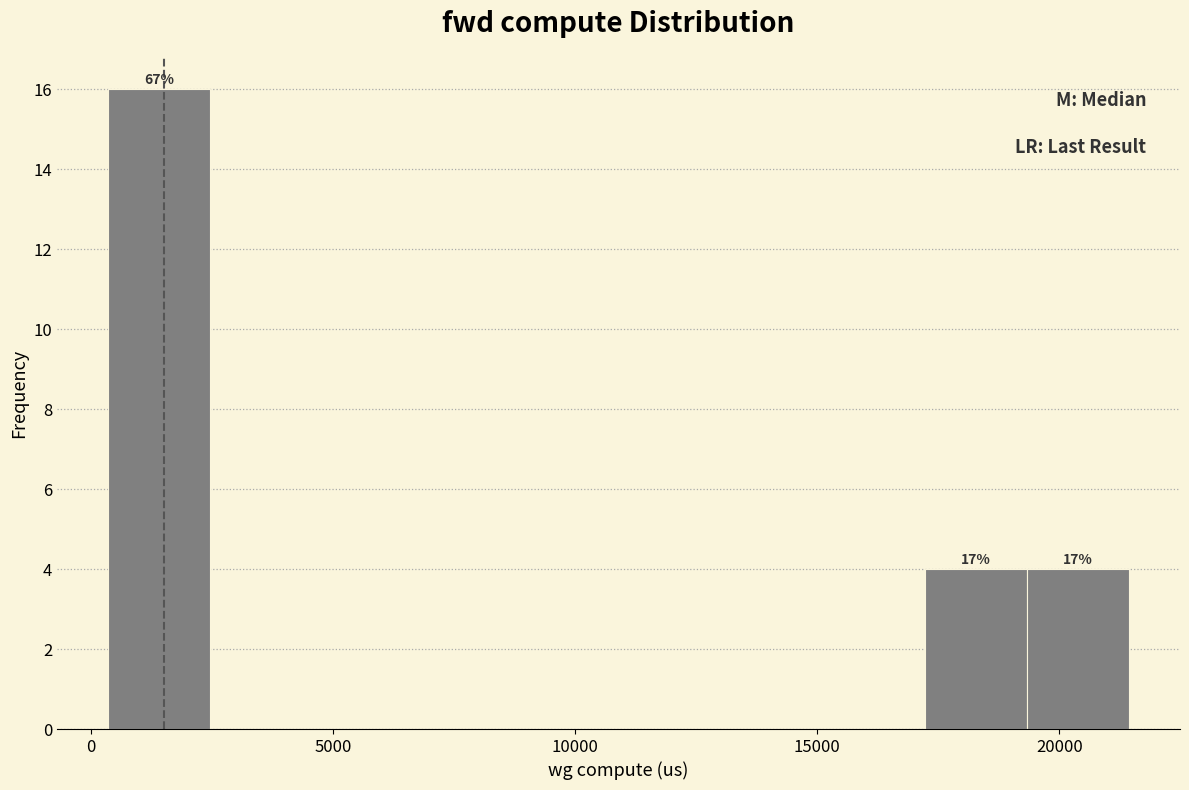

Over which range of the x-axis is the bar tallest?

500 to 2500